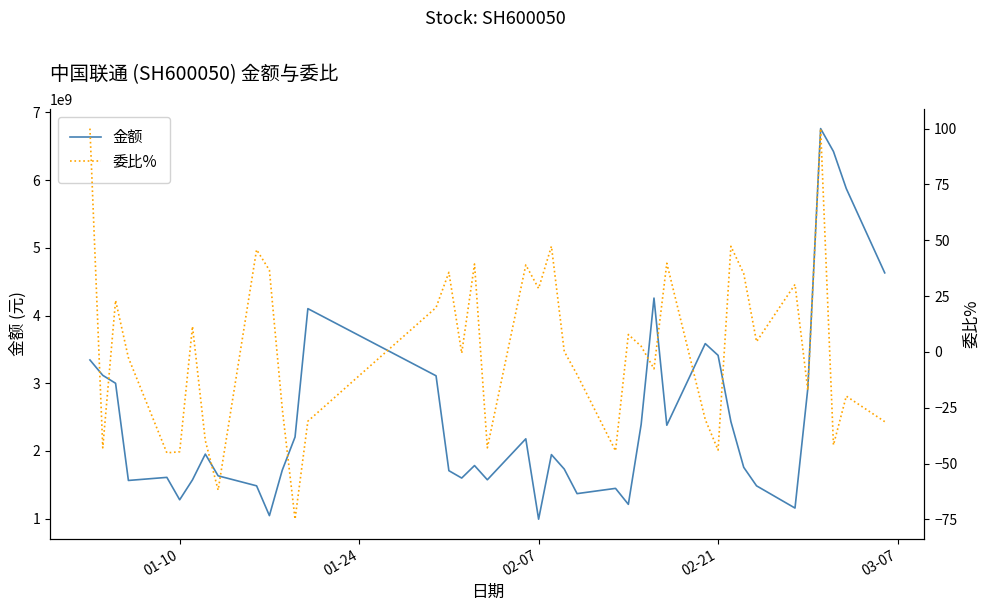

The value of 金额 at 38 is 9082604907.4. True or false?

False